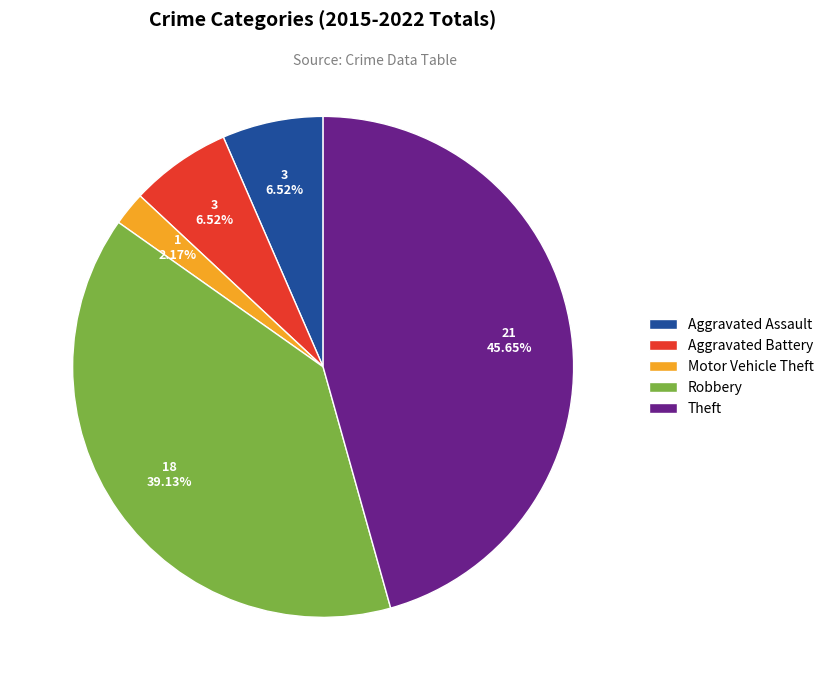

Does Motor Vehicle Theft represent more than half of the total?

No